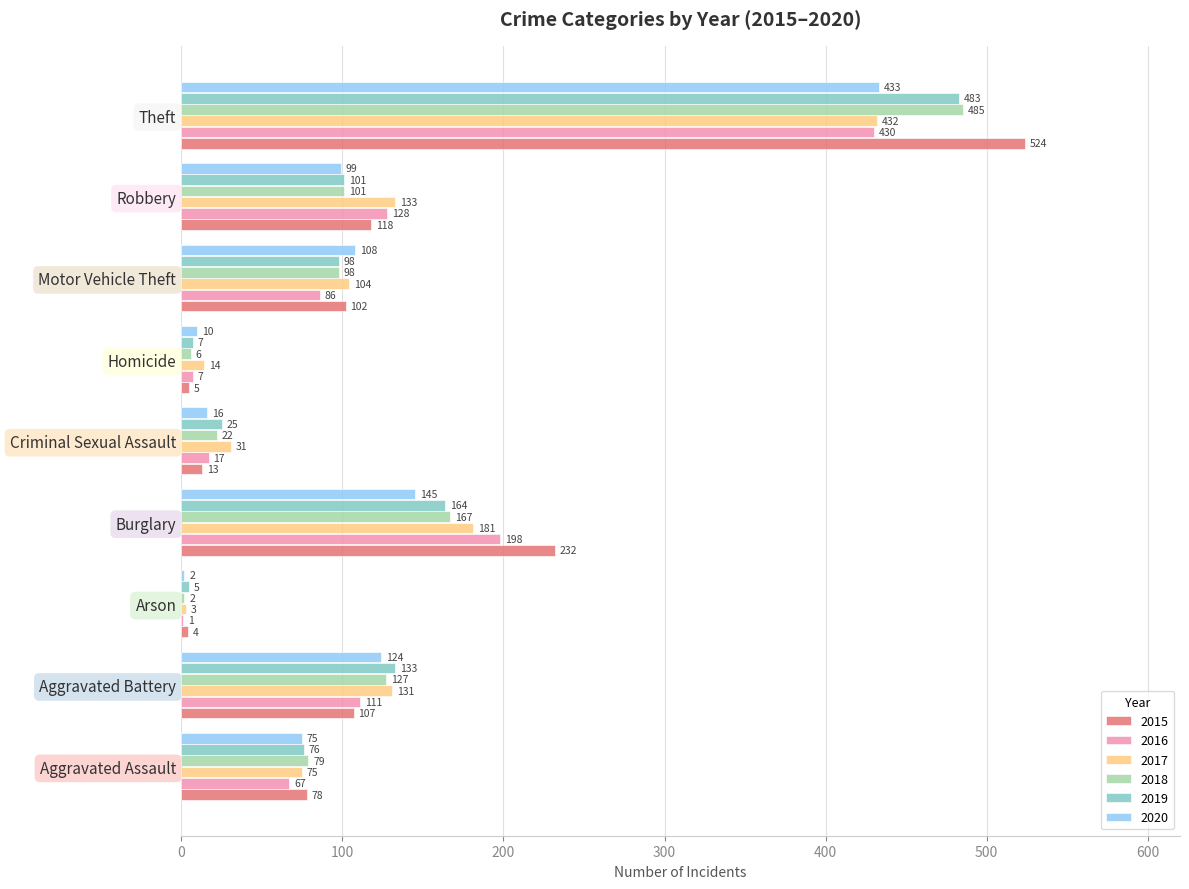

The 2016 series shows 7 at Homicide. True or false?

True